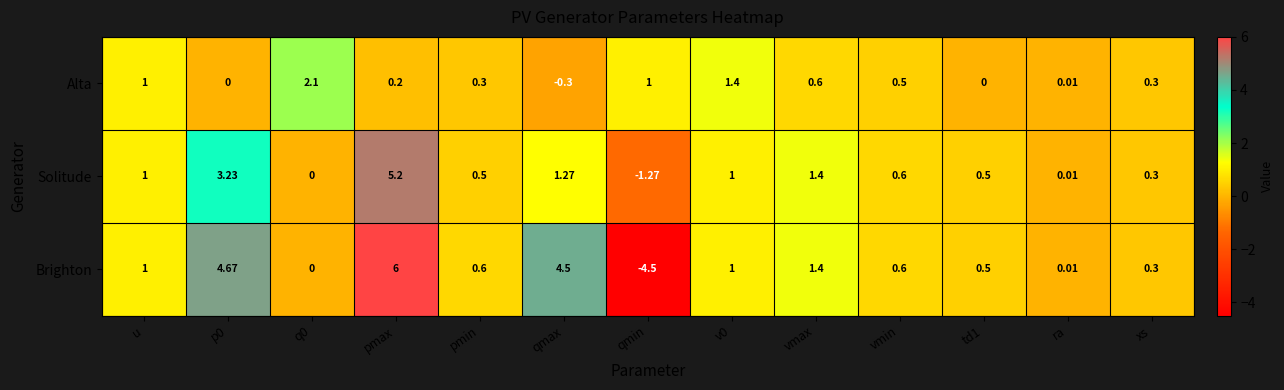

List the series in order of their overall mean, lowest first.

Alta, Solitude, Brighton